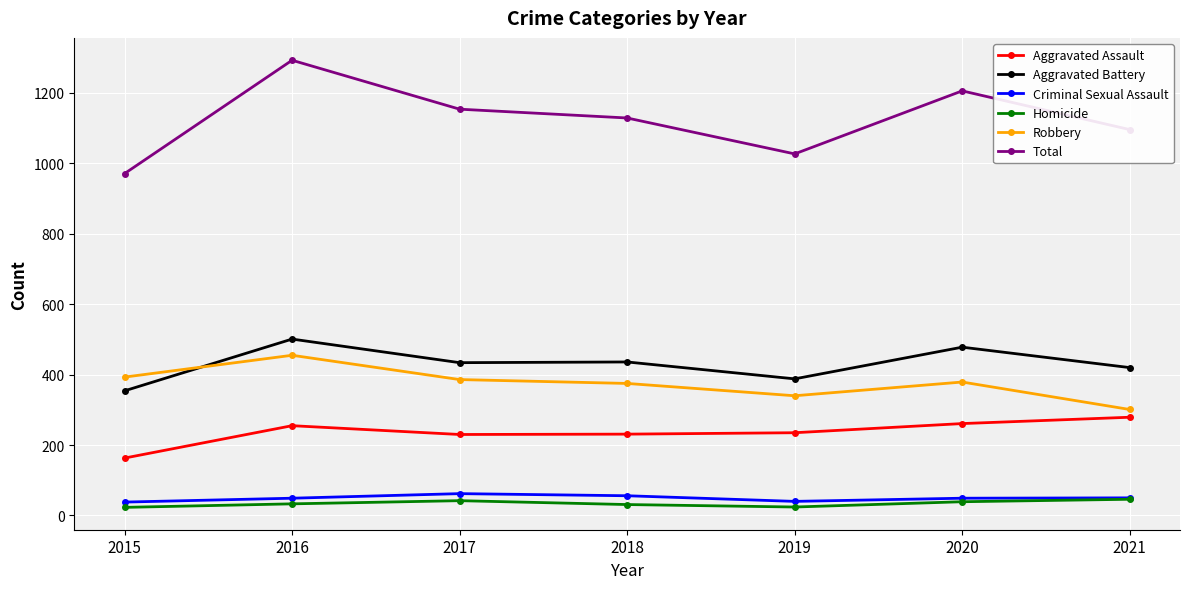

What is the difference between the maximum and second lowest values in the Criminal Sexual Assault series?

22